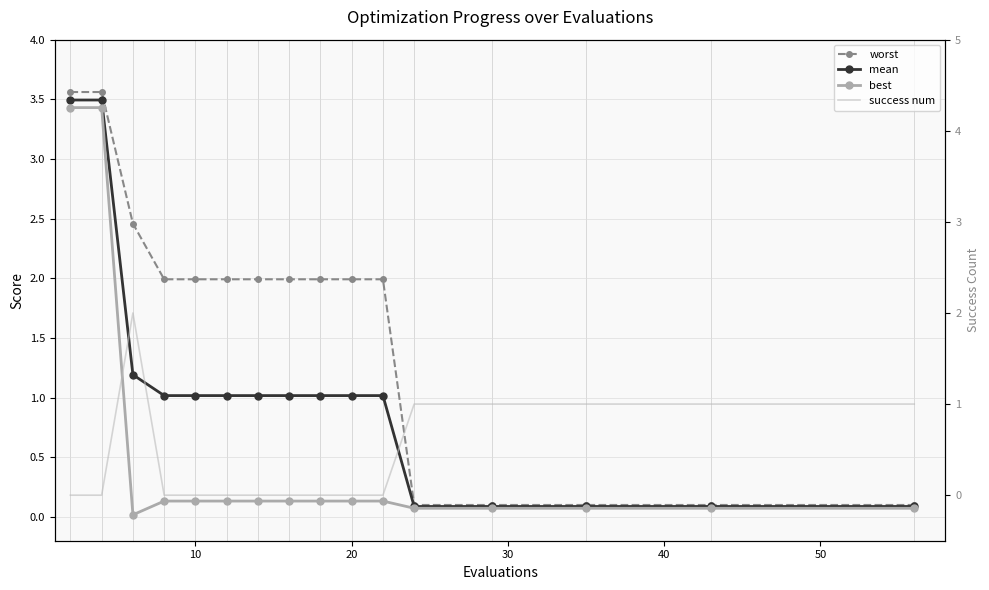

Does the chart have visible grid lines?

Yes